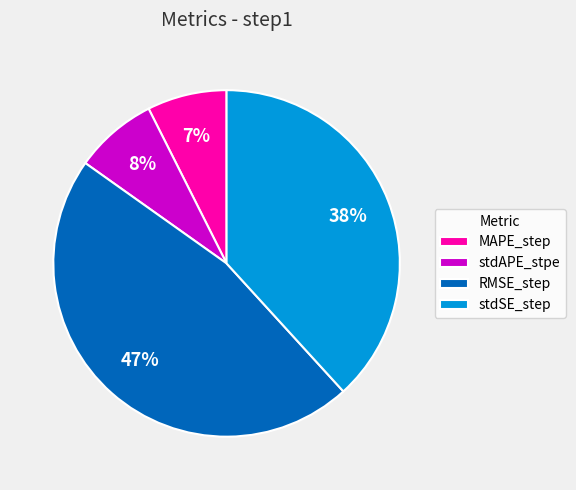

What percentage is the MAPE_step slice, to the nearest percent?

7%